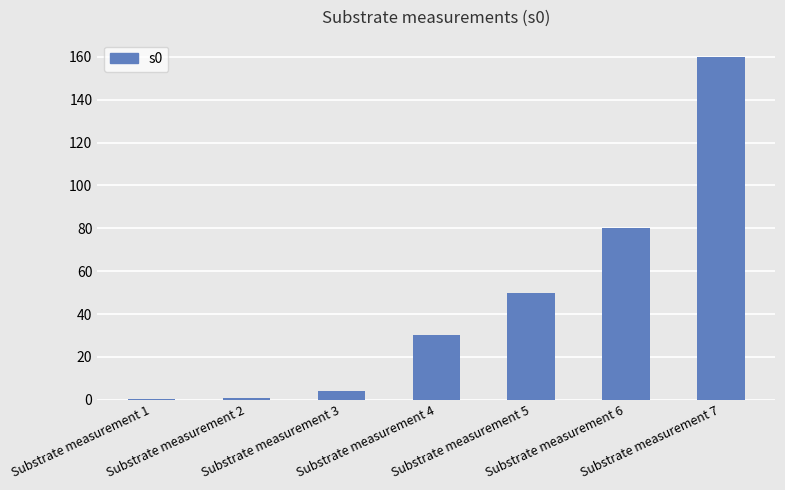

What is the maximum value shown in the chart?

160.0